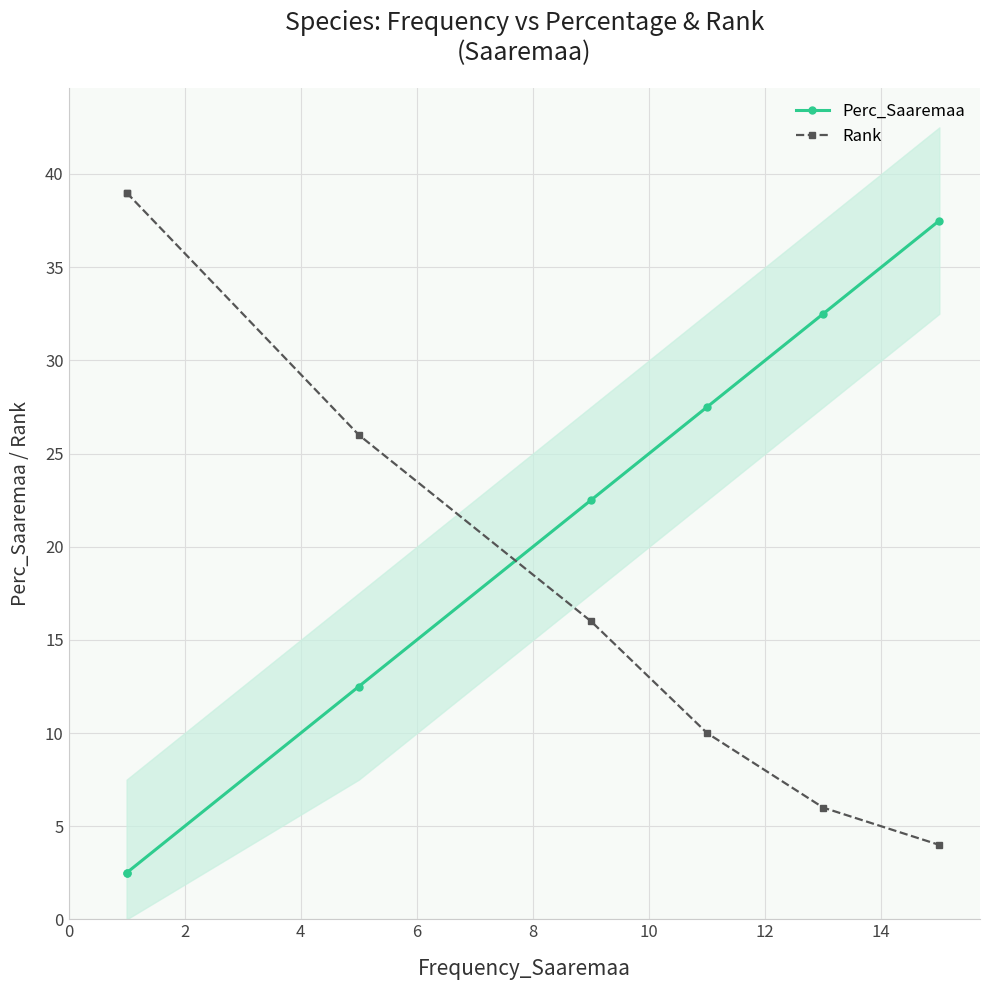

True or false: Rank has more than 0 points higher than both neighbors.

False